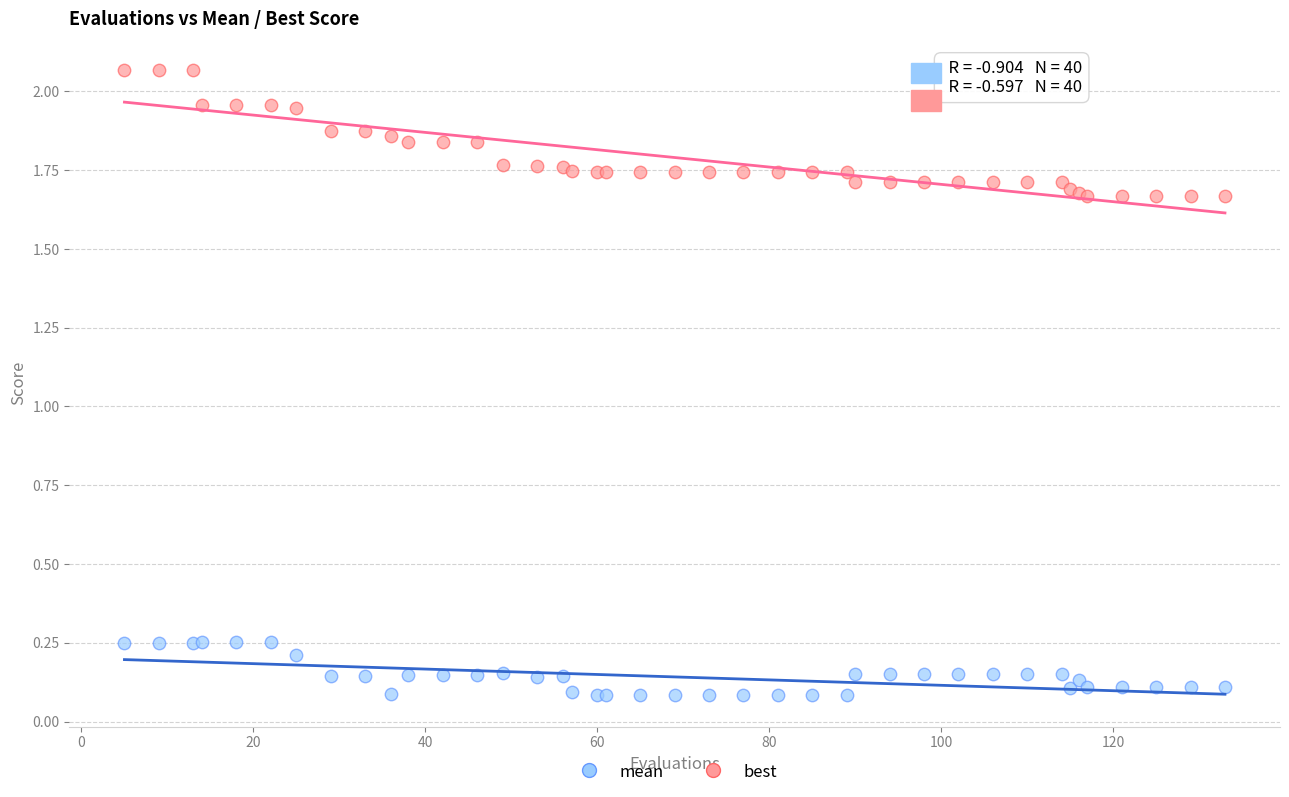

Which series has the largest Y range (max minus min)?

mean